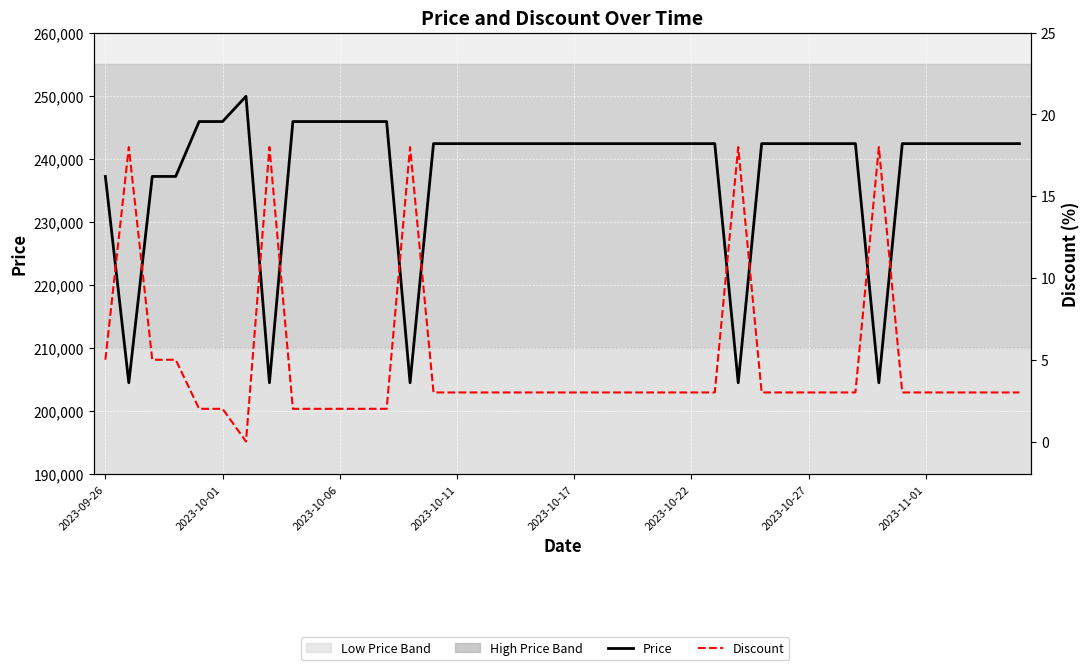

What is the total value across all series at 16?

242403